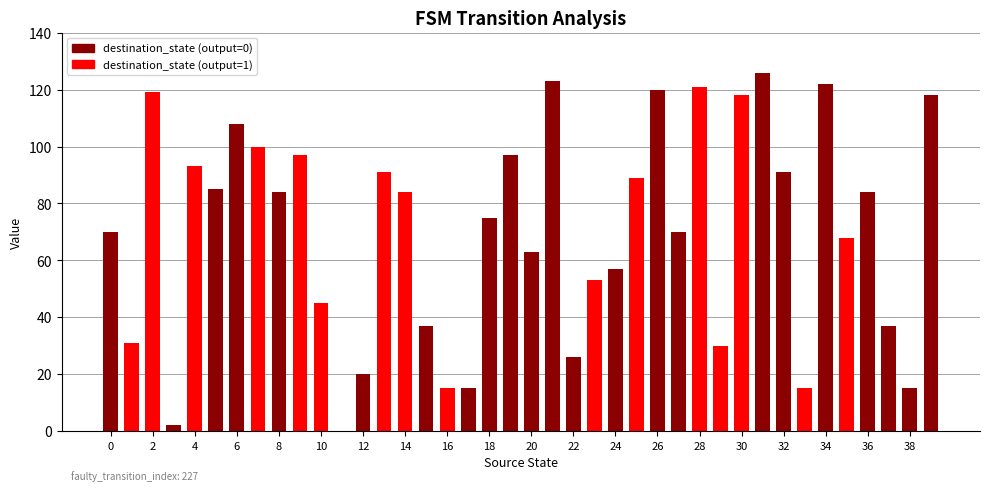

Reading left to right, extract all data points from this chart.

70	31	119	2	93	85	108	100	84	97	45	0	20	91	84	37	15	15	75	97	63	123	26	53	57	89	120	70	121	30	118	126	91	15	122	68	84	37	15	118